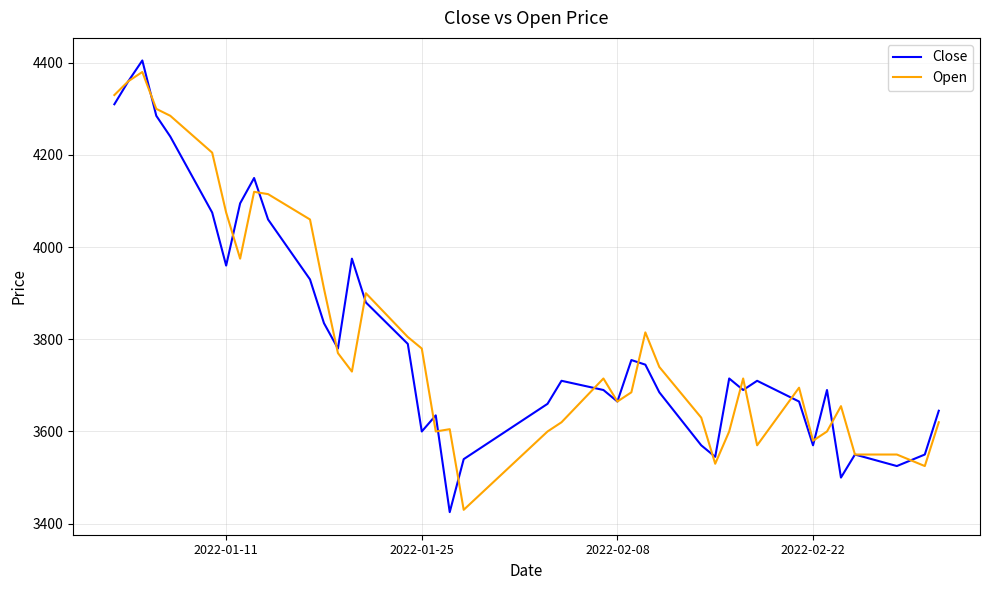

What is the lowest value of the Close series?

3425